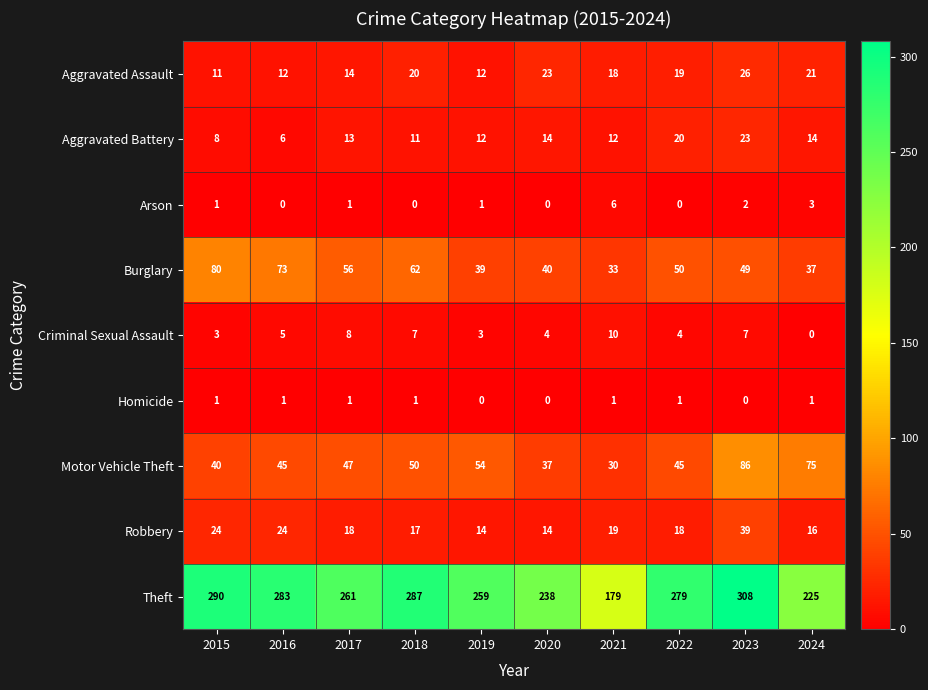

What is the highest value of the Aggravated Battery series?

23